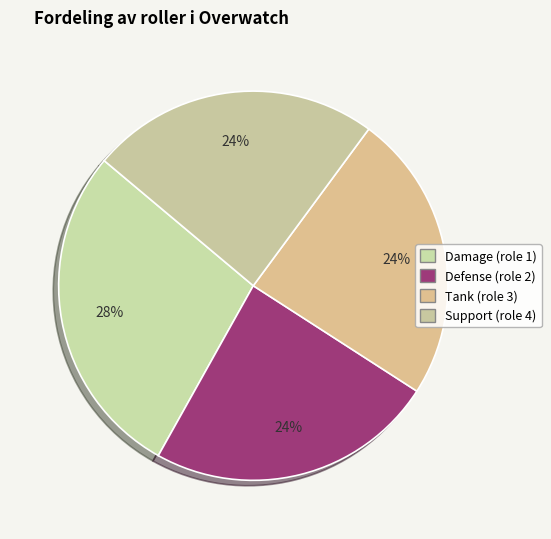

How many slices are in this pie chart?

4